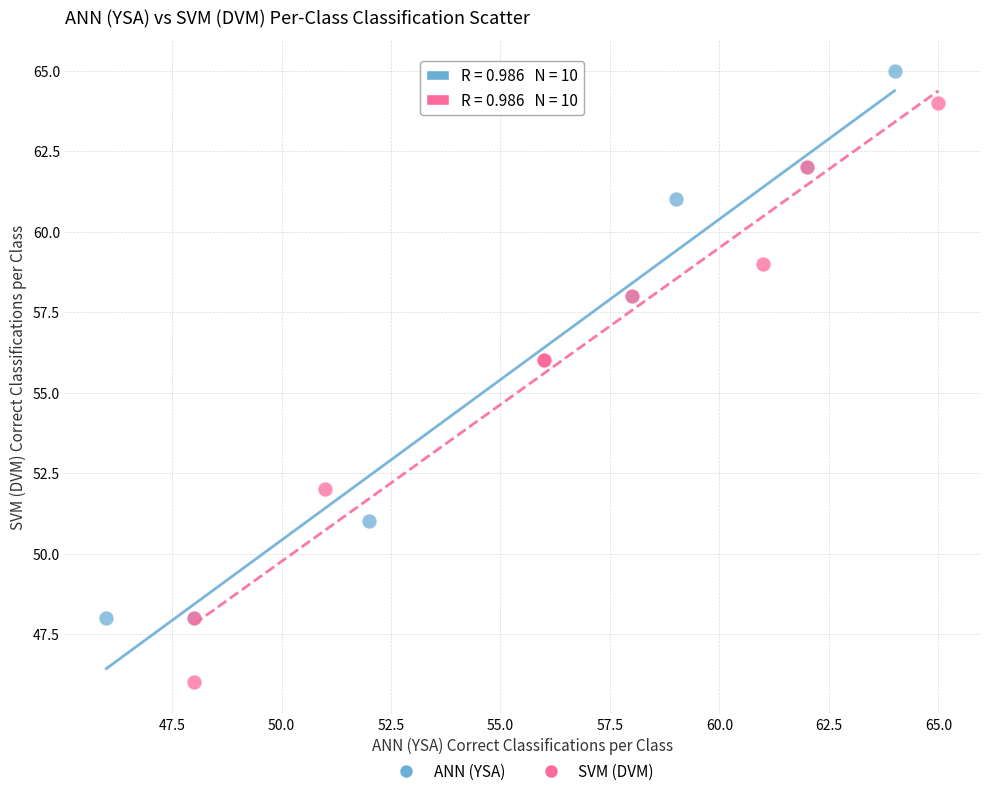

What are all the series names shown in the legend?

ANN (YSA), SVM (DVM)